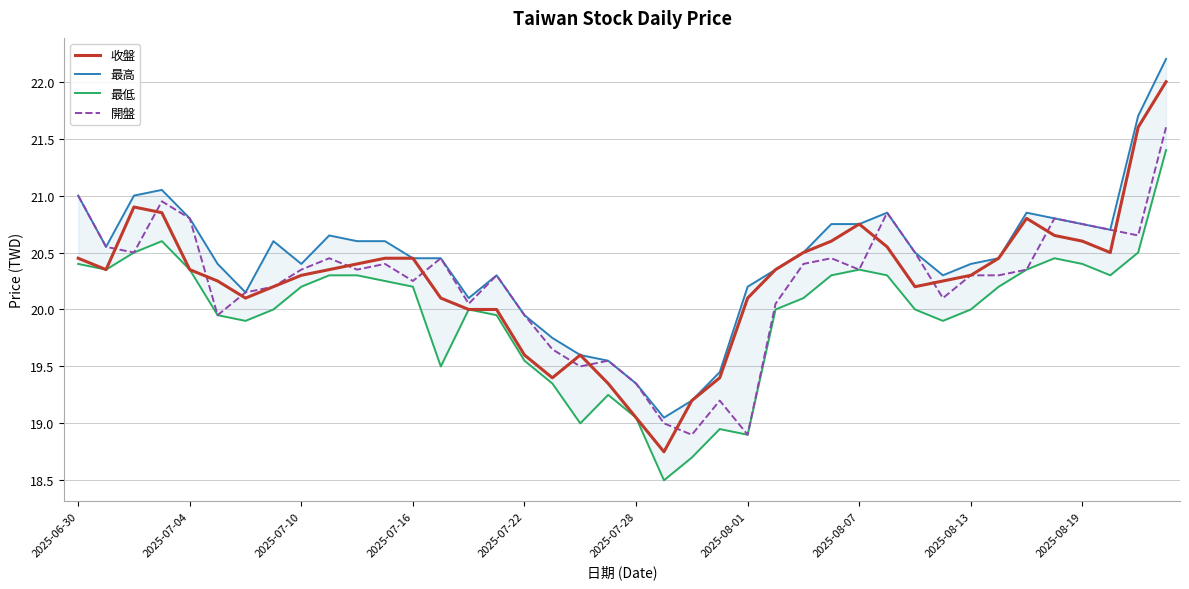

What position from the left is 2025-08-07?

29